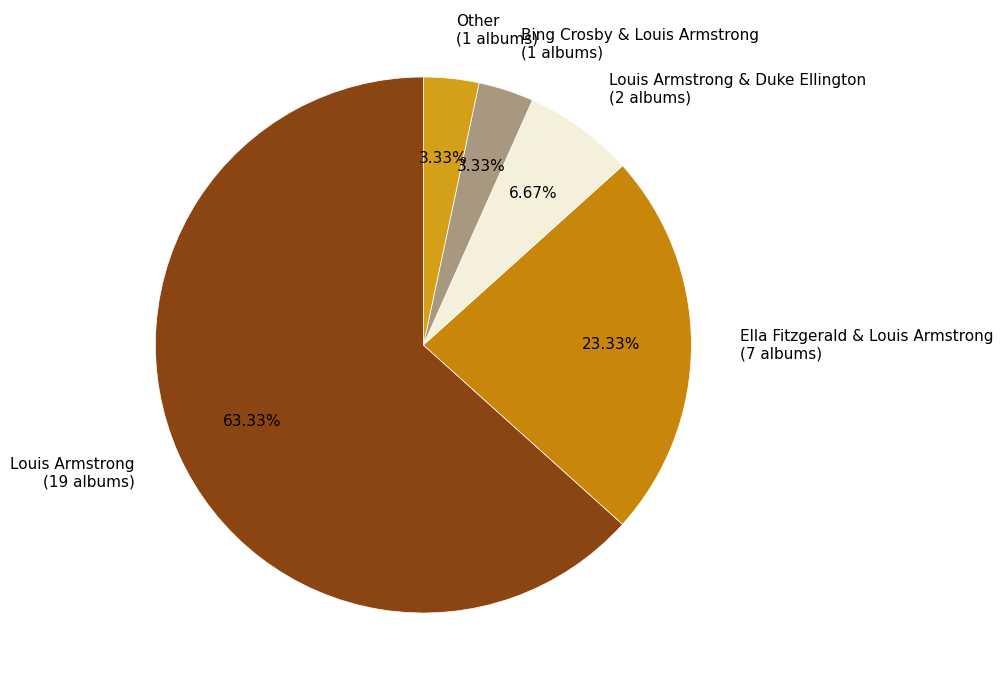

Approximately how many times larger is the value at Other (1 albums) compared to Bing Crosby & Louis Armstrong (1 albums)?

1.0